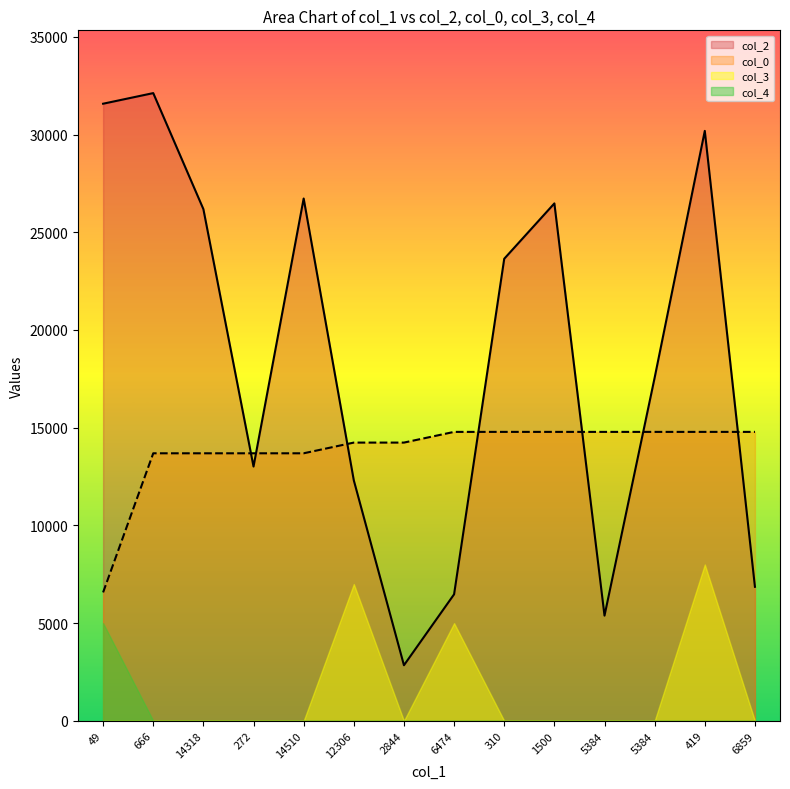

What is the average value of the col_0 series?

13807.6